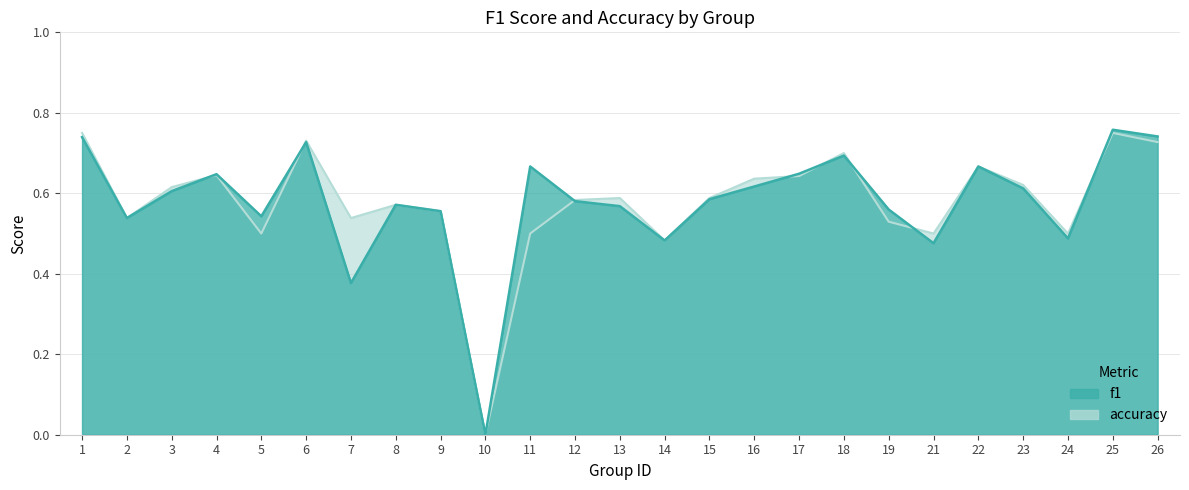

How many series are shown in this chart?

2